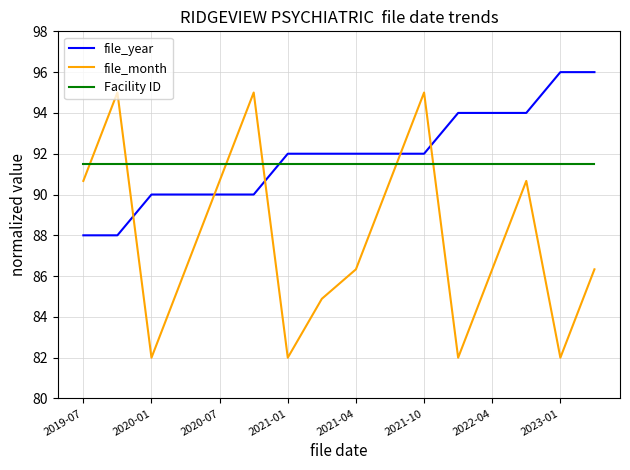

Which series has the largest total across all categories?

file_year